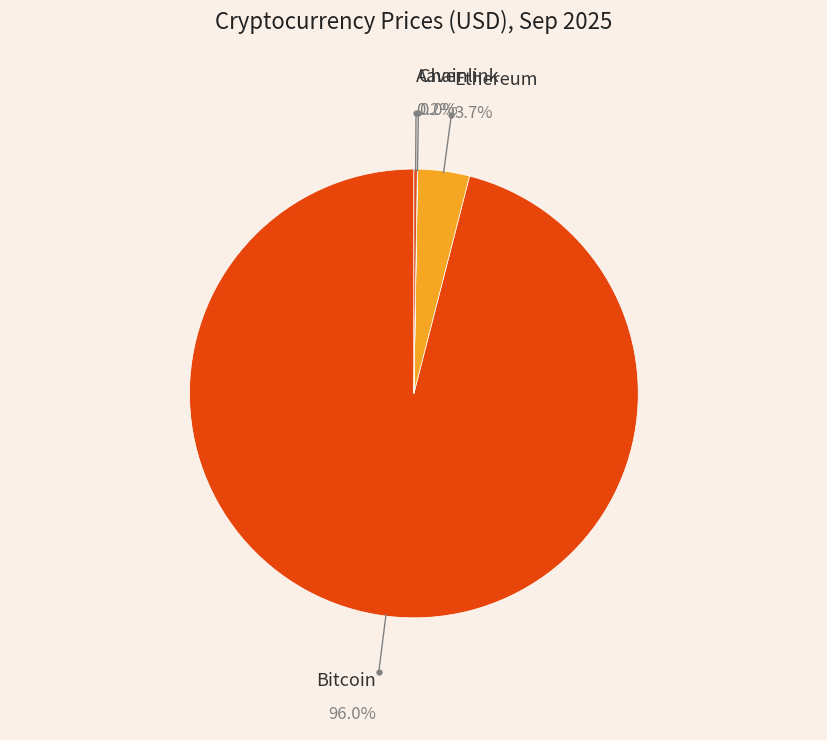

What is the change in value from Ethereum to Aave?

-4205.7